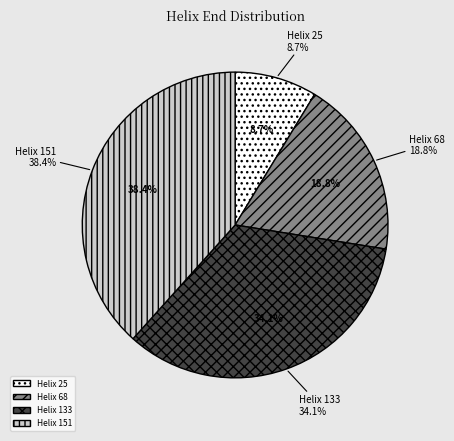

To the nearest percent, what is the difference between the largest and smallest slice percentages?

30%